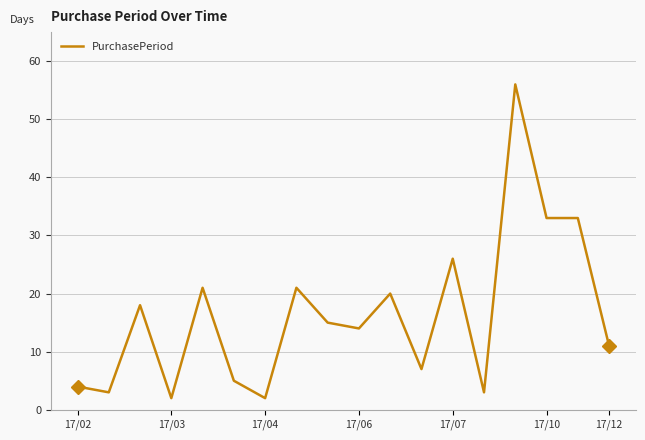

What is the greatest value displayed?

56